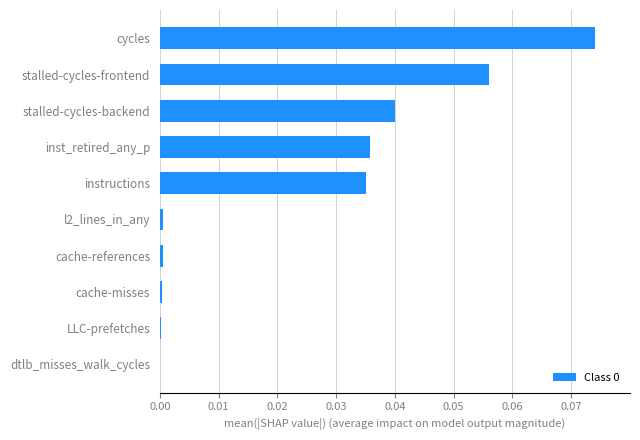

Which label corresponds to the largest value in the chart?

cycles